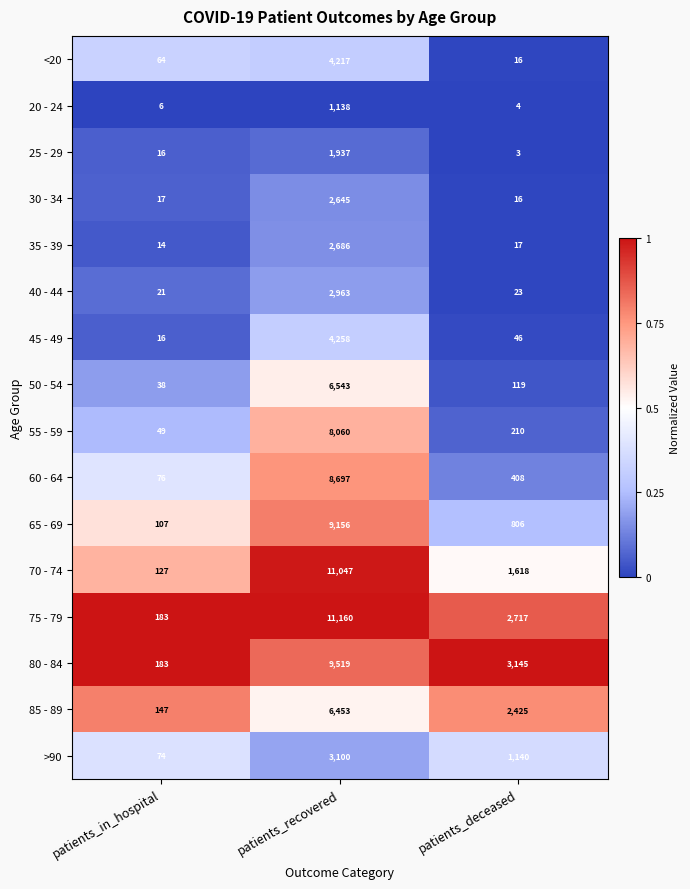

What is the difference between the highest and lowest values at patients_deceased?

3142